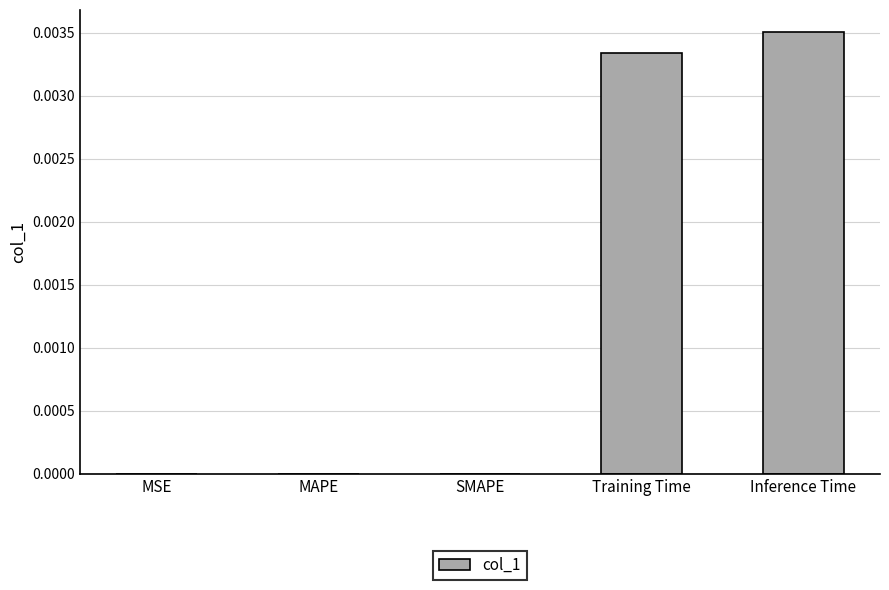

Count the number of categories in the chart.

5